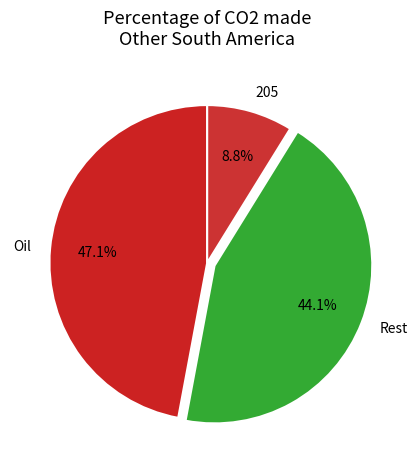

Is the sum of 205 and Rest greater than half?

Yes